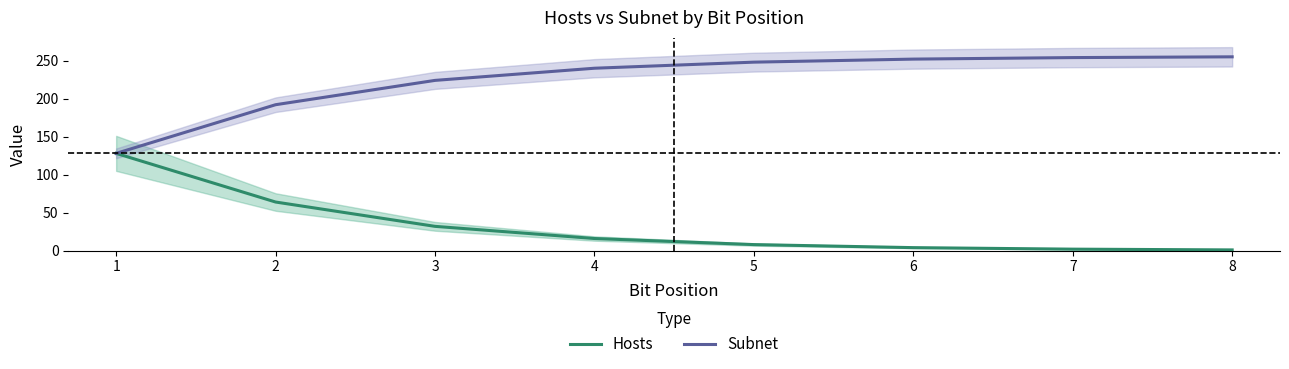

Reading right to left, transcribe all the data shown in this chart.

Hosts: 8=1	7=2	6=4	5=8	4=16	3=32	2=64	1=128
Subnet: 8=255	7=254	6=252	5=248	4=240	3=224	2=192	1=128